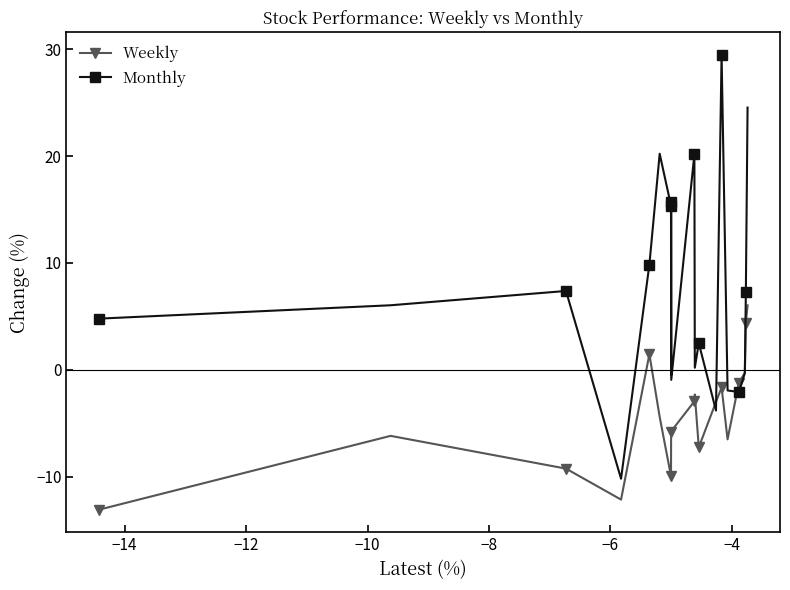

Rank the series by their maximum value, from lowest to highest.

Weekly, Monthly